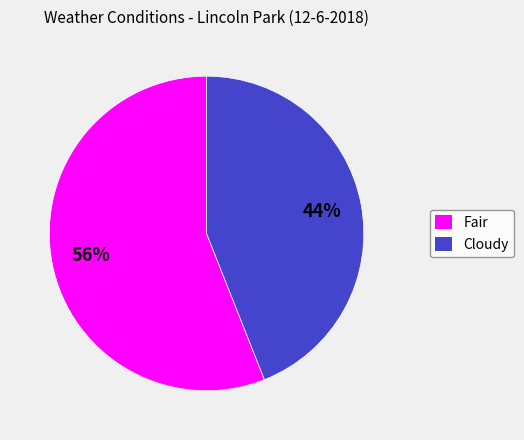

True or false: Cloudy accounts for 44% of the total.

True